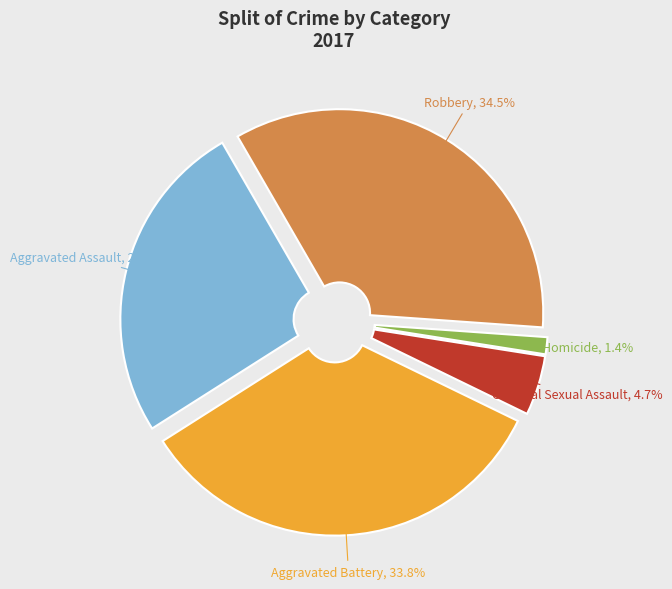

To the nearest percent, what is the average slice percentage?

20%